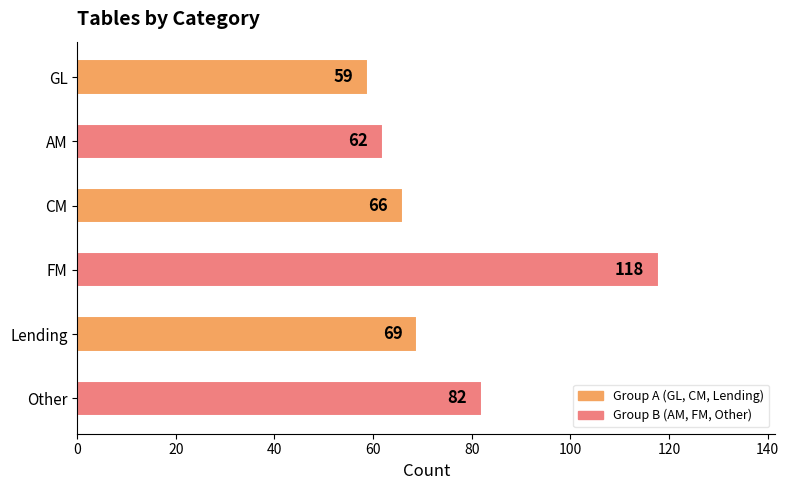

What is the approximate value at GL, to the nearest 10?

60